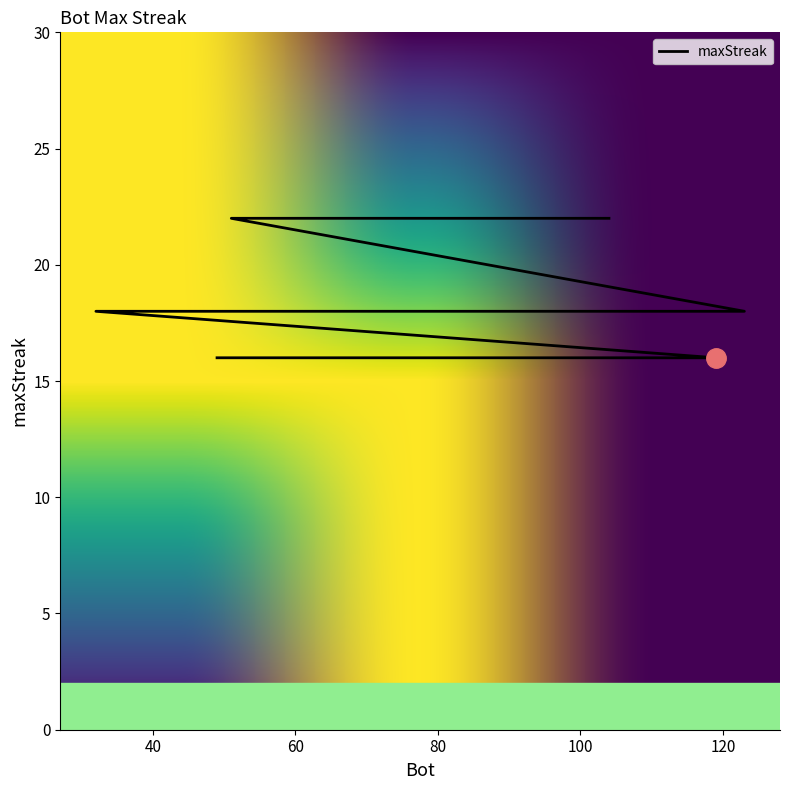

How many lines are shown in the chart?

1